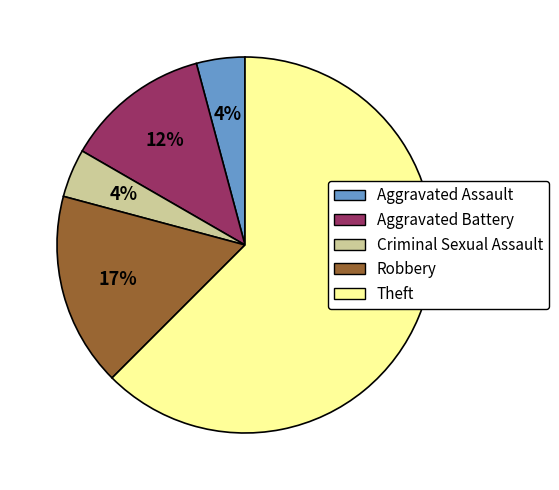

To the nearest percent, what portion does Robbery represent?

17%